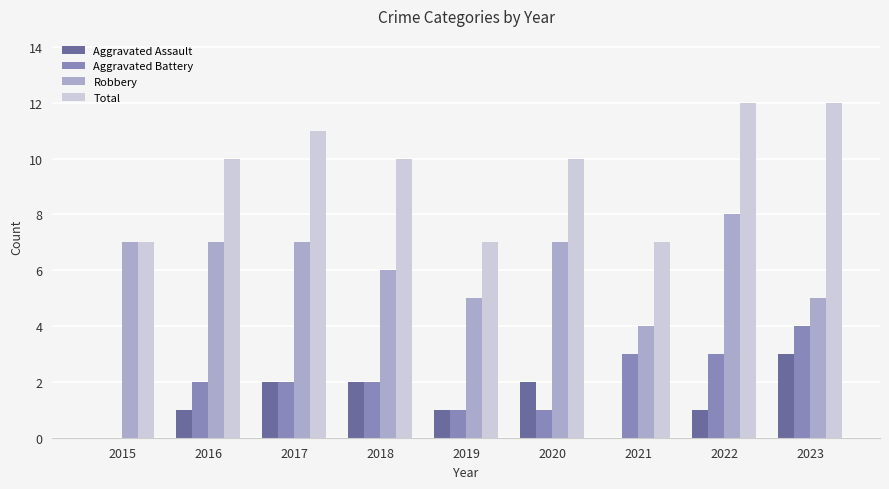

How many values in Aggravated Battery are above zero?

8